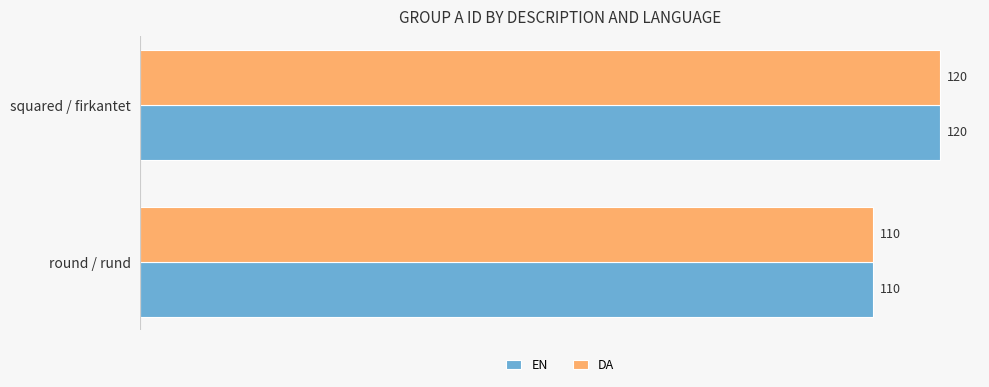

The value of EN at squared / firkantet is 169. True or false?

False